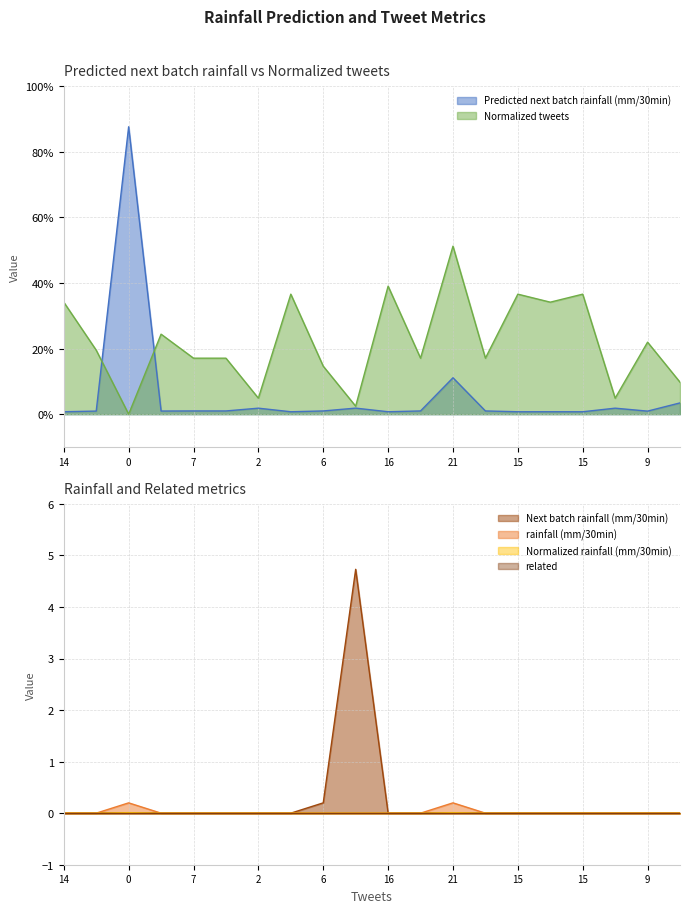

What is the sum of all Next batch rainfall (mm/30min) values?

4.9